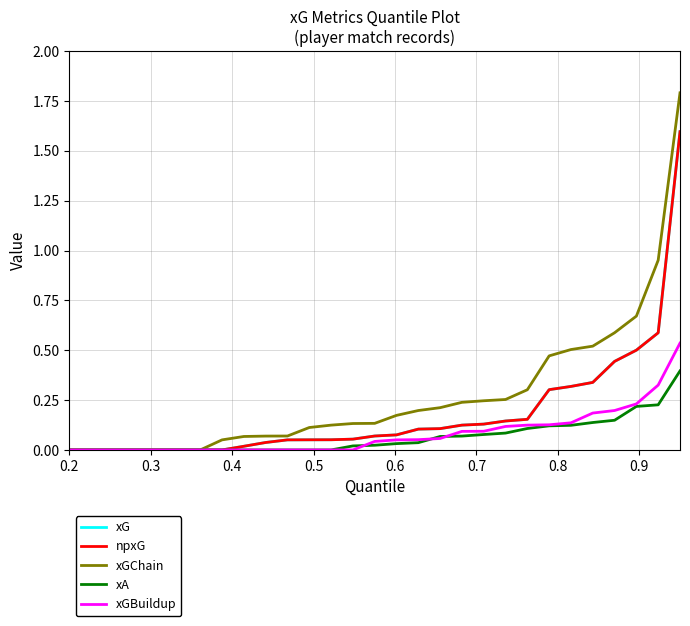

Does the chart display data point markers on the line(s)?

No